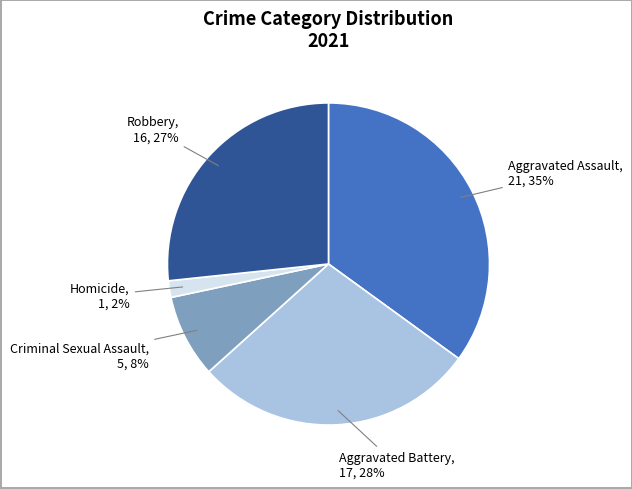

Is there any slice that represents more than half of the pie?

No